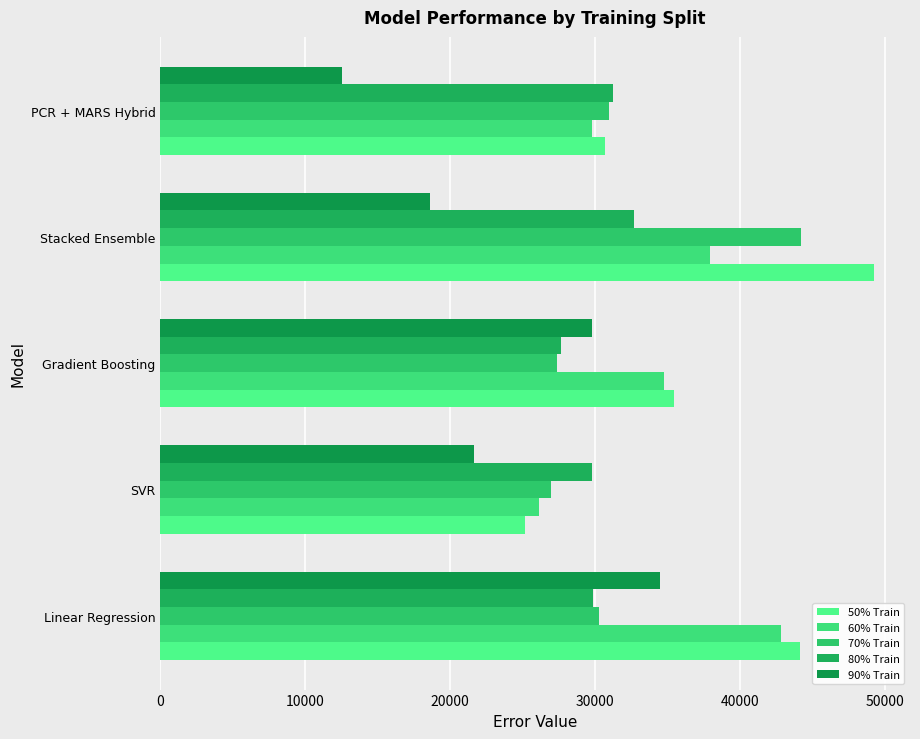

Which label corresponds to the smallest value in the chart?

PCR + MARS Hybrid